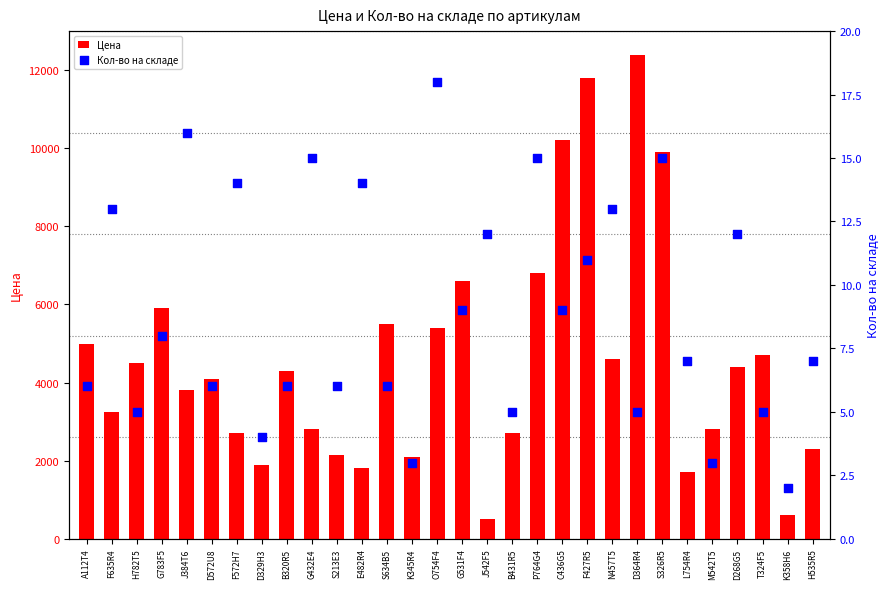

Is the value of Кол-во на складе at O754F4 greater than the value of Цена at D268G5?

No